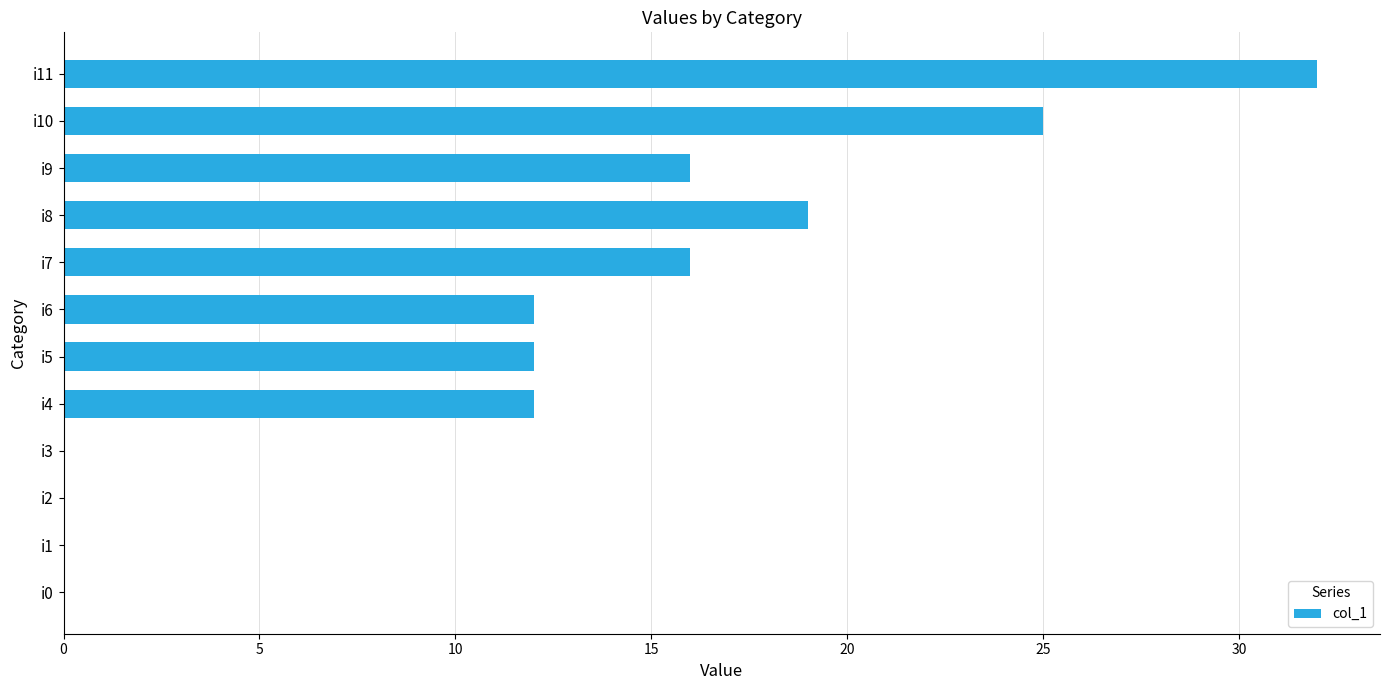

What is the average value?

12